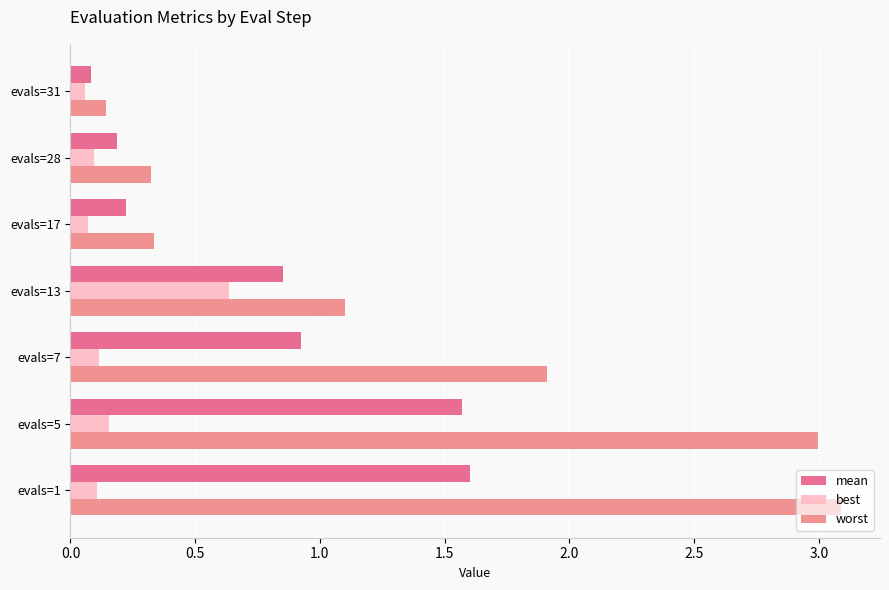

What is the sum of all mean values?

5.4